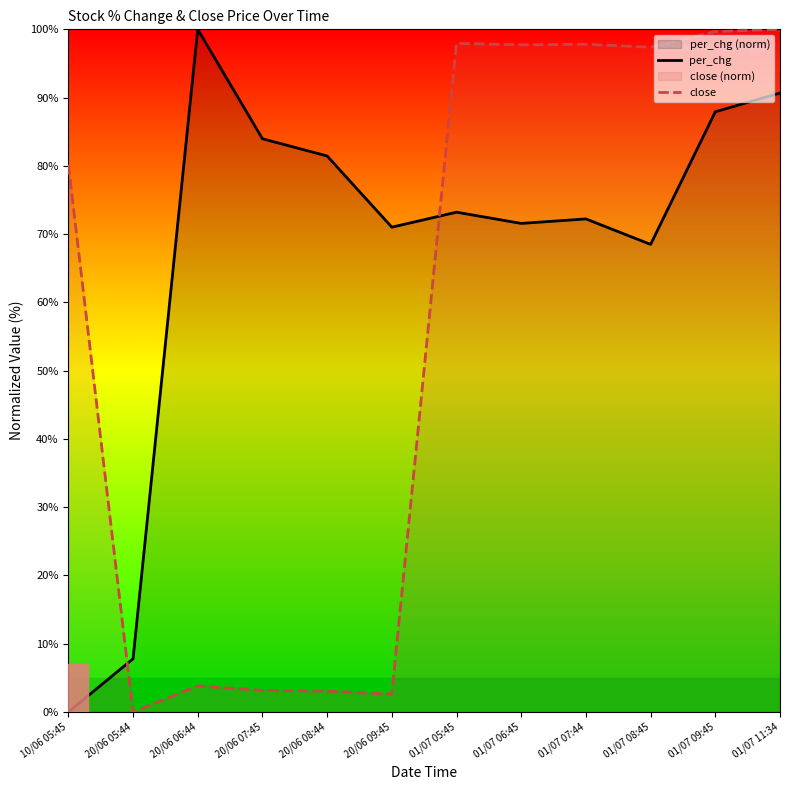

True or false: per_chg has a value of 7.8 at 20/06 05:44.

True